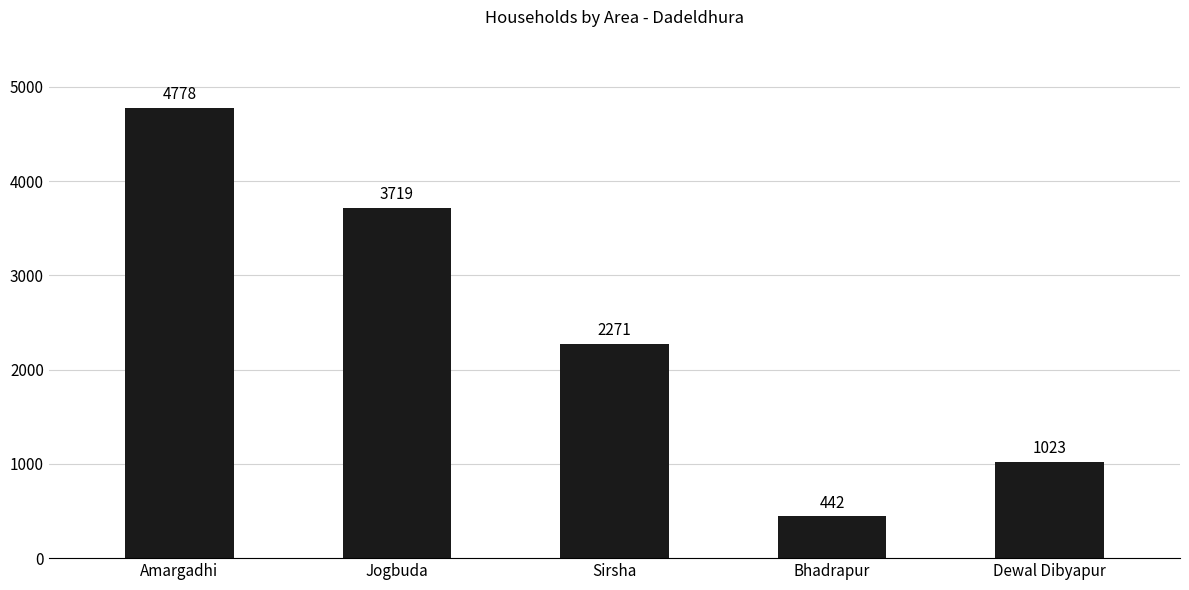

Reading left to right, transcribe all the data shown in this chart.

4778	3719	2271	442	1023